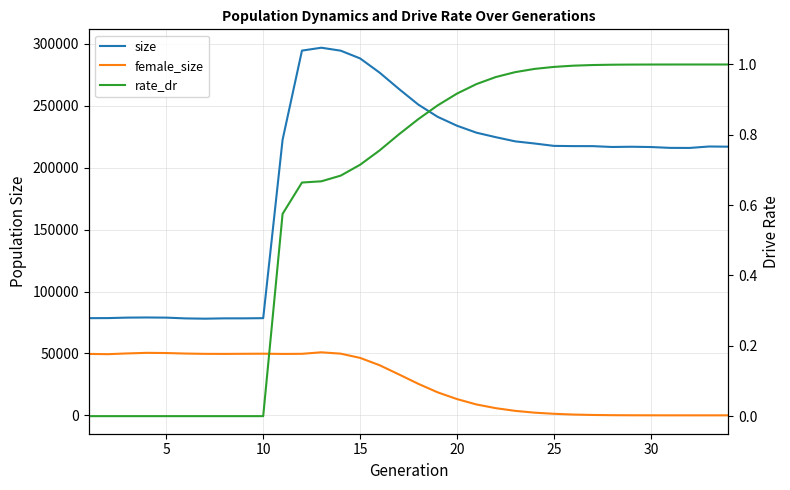

Is the value of female_size at 29 greater than the value of size at 22?

No